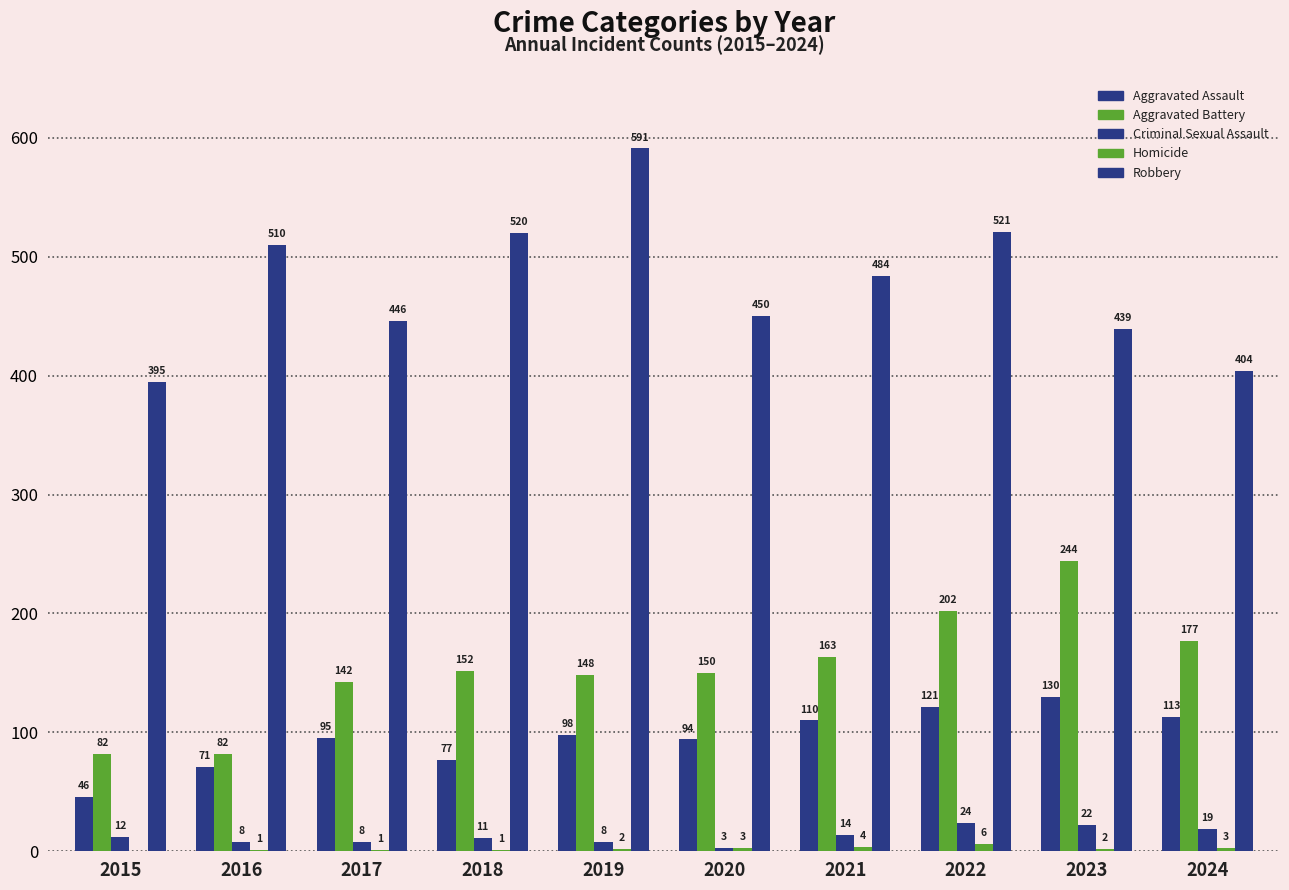

At how many categories does at least one series exceed 114?

10